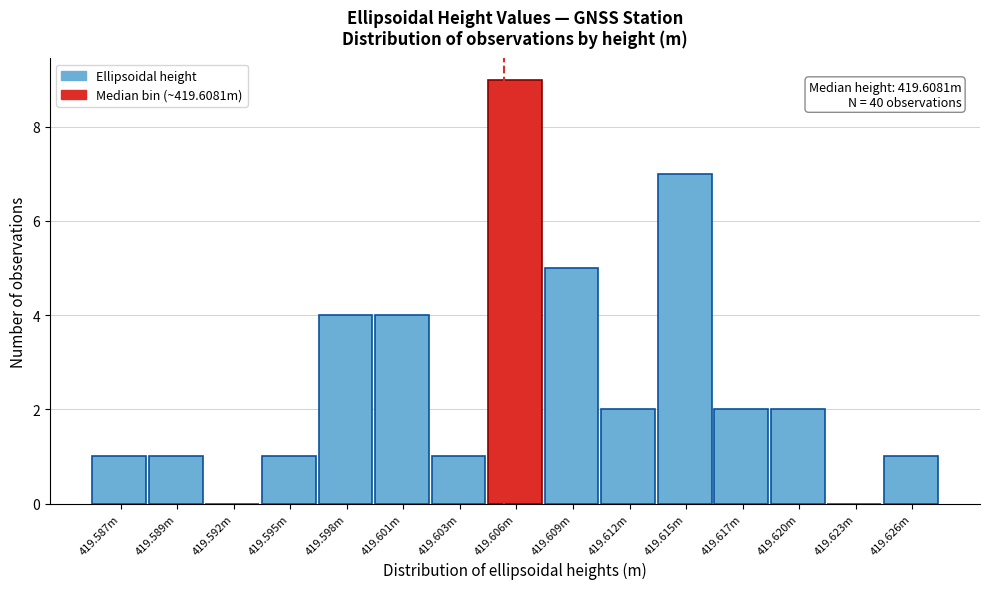

Reading left to right, what are all the values shown in this chart?

419.587m=1	419.589m=1	419.592m=0	419.595m=1	419.598m=4	419.601m=4	419.603m=1	419.606m=9	419.609m=5	419.612m=2	419.615m=7	419.617m=2	419.620m=2	419.623m=0	419.626m=1